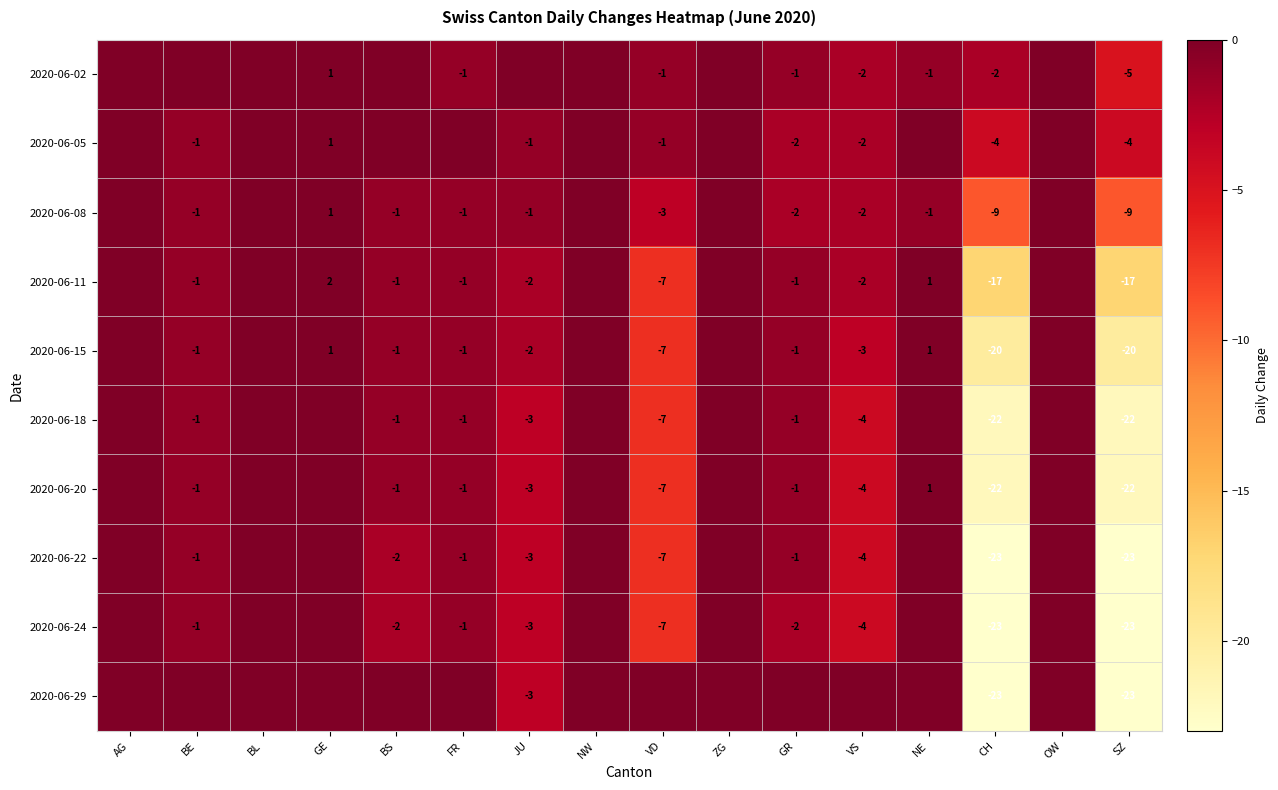

The 2020-06-20 series shows -12 at VD. True or false?

False